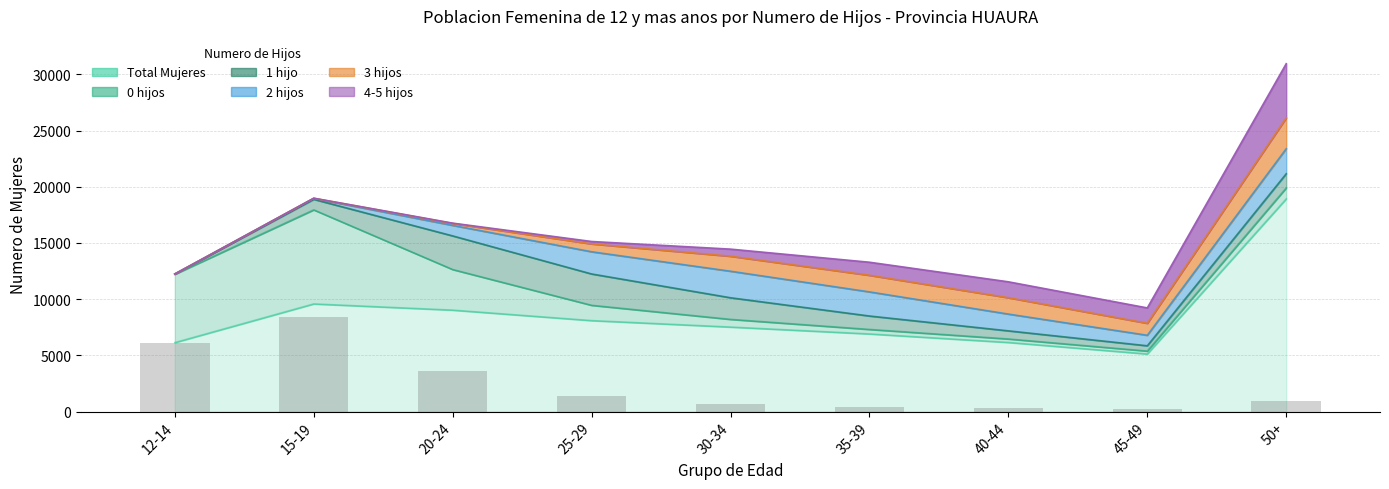

Is it true that Total Mujeres equals 7519 at 30-34?

True